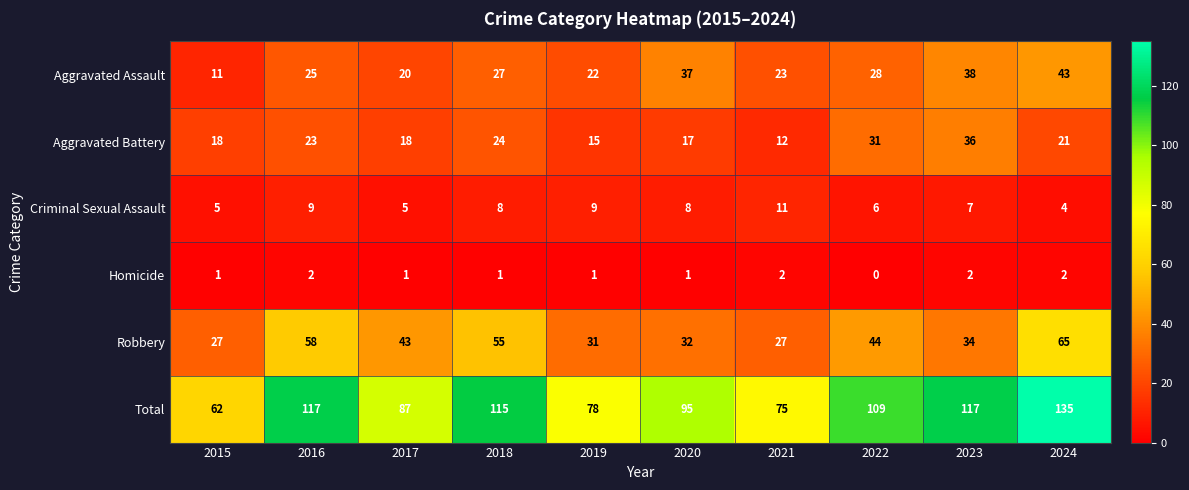

Read the Aggravated Battery value at 2023, to the nearest 5.

35